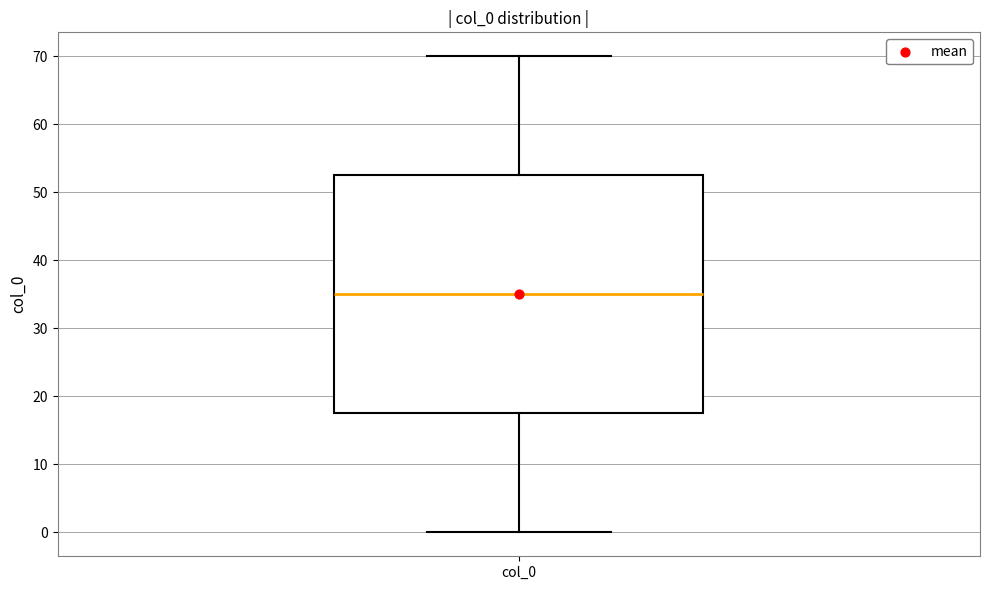

Read this box plot against the y-axis: the position of the median line, the range covered by the box, and the ends of both whiskers. The values are not printed on the chart, so give them approximately, as read against the axis.

median 35, box 18 to 53, whiskers 0 to 70